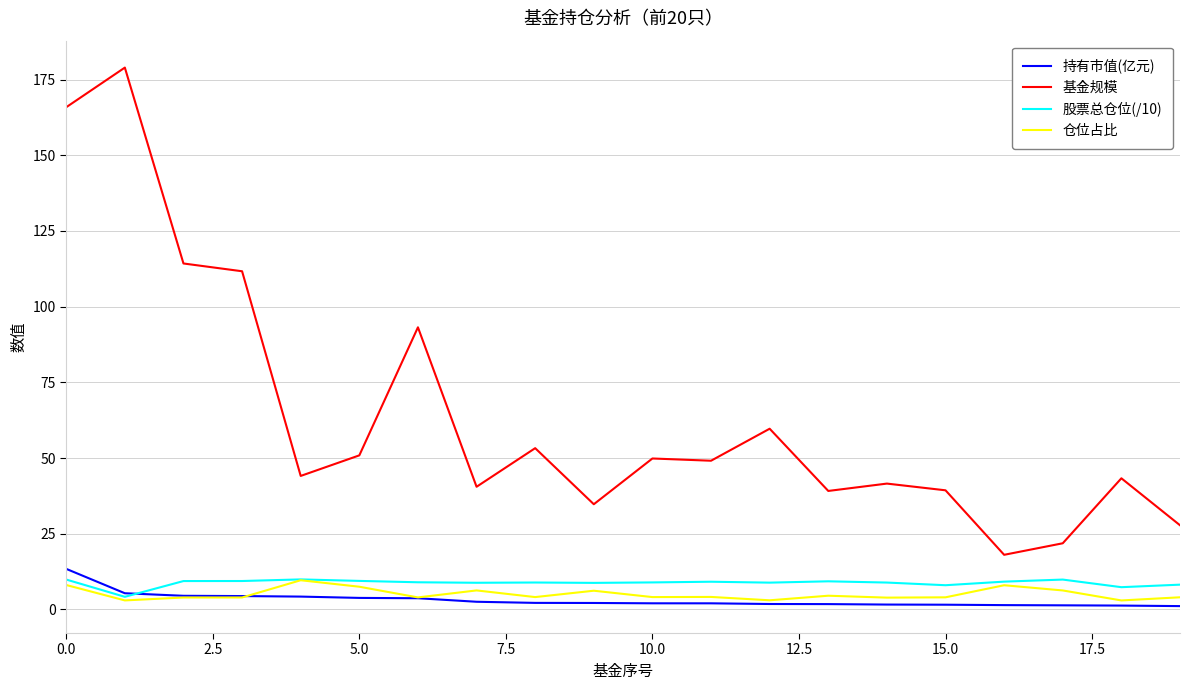

True or false: 仓位占比 and 基金规模 intersect in this chart.

False